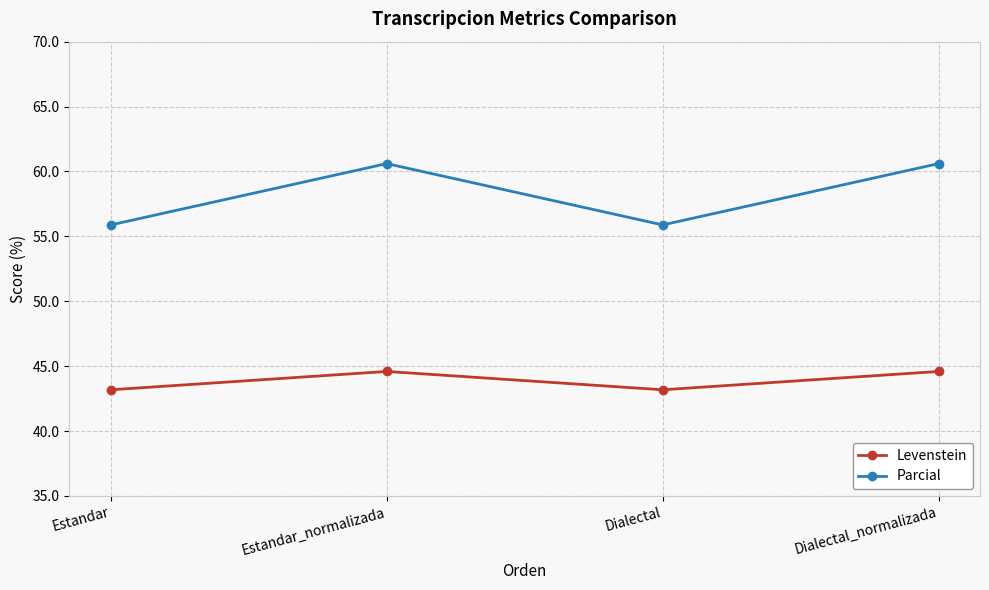

True or false: Levenstein and Parcial intersect in this chart.

False